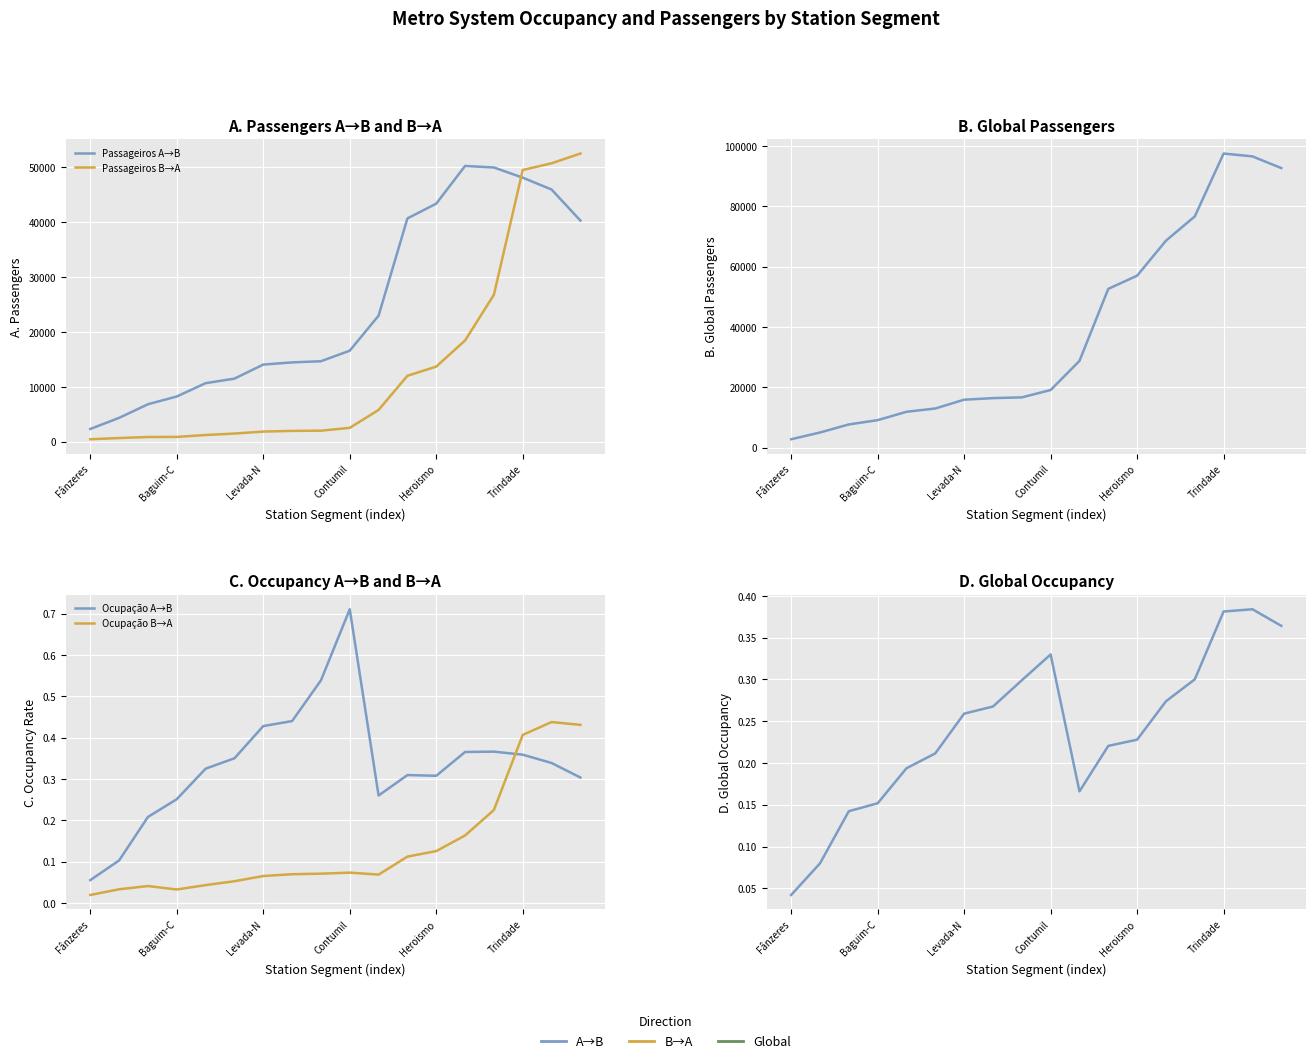

Reading left to right, extract all data points from this chart.

Passageiros A→B: 2324.0	4344.2	6822.1	8233.0	10656.0	11483.4	14041.5	14439.4	14648.8	16571.7	22945.7	40634.0	43328.9	50180.6	49907.5	48055.7	45893.6	40241.6
Passageiros B→A: 452.6	672.4	860.7	878.2	1223.4	1490.4	1849.8	1974.5	2011.5	2526.0	5790.3	12002.3	13677.0	18427.1	26741.5	49446.8	50667.1	52444.4
Passageiros Global: 2776.6	5016.5	7682.7	9111.2	11879.4	12973.8	15891.3	16413.9	16660.3	19097.6	28736.0	52636.3	57005.9	68607.7	76649.1	97502.5	96560.7	92686.0
Ocupação A→B: 0.1	0.1	0.2	0.3	0.3	0.3	0.4	0.4	0.5	0.7	0.3	0.3	0.3	0.4	0.4	0.4	0.3	0.3
Ocupação B→A: 0.0	0.0	0.0	0.0	0.0	0.1	0.1	0.1	0.1	0.1	0.1	0.1	0.1	0.2	0.2	0.4	0.4	0.4
Ocupação Global: 0.0	0.1	0.1	0.2	0.2	0.2	0.3	0.3	0.3	0.3	0.2	0.2	0.2	0.3	0.3	0.4	0.4	0.4